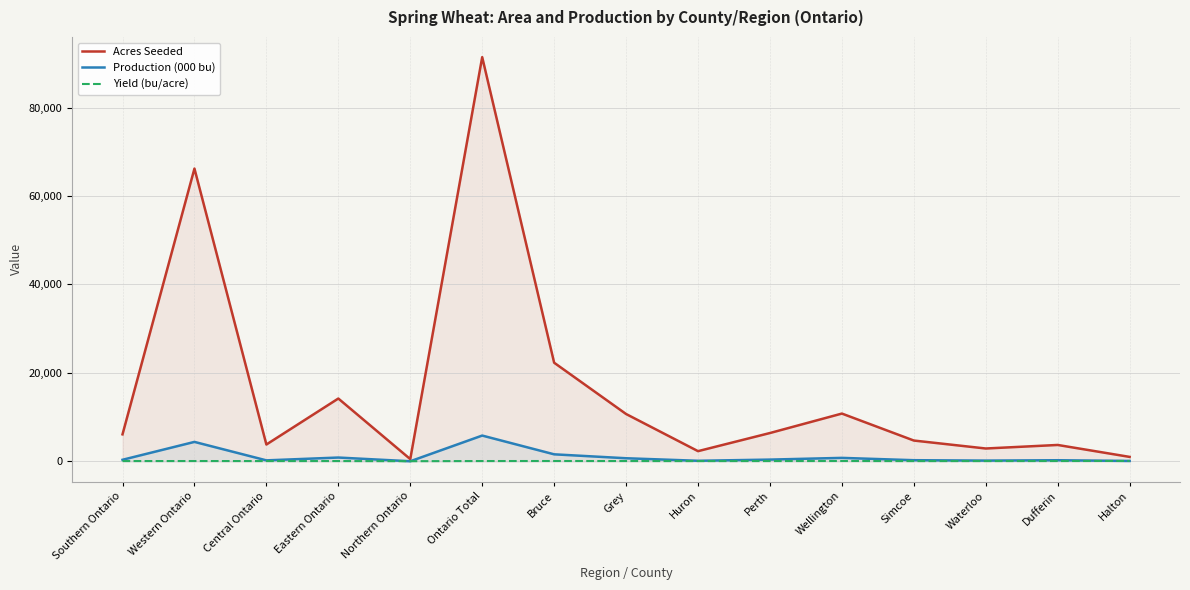

Which category has the highest value in the Production (000 bu) series?

Ontario Total